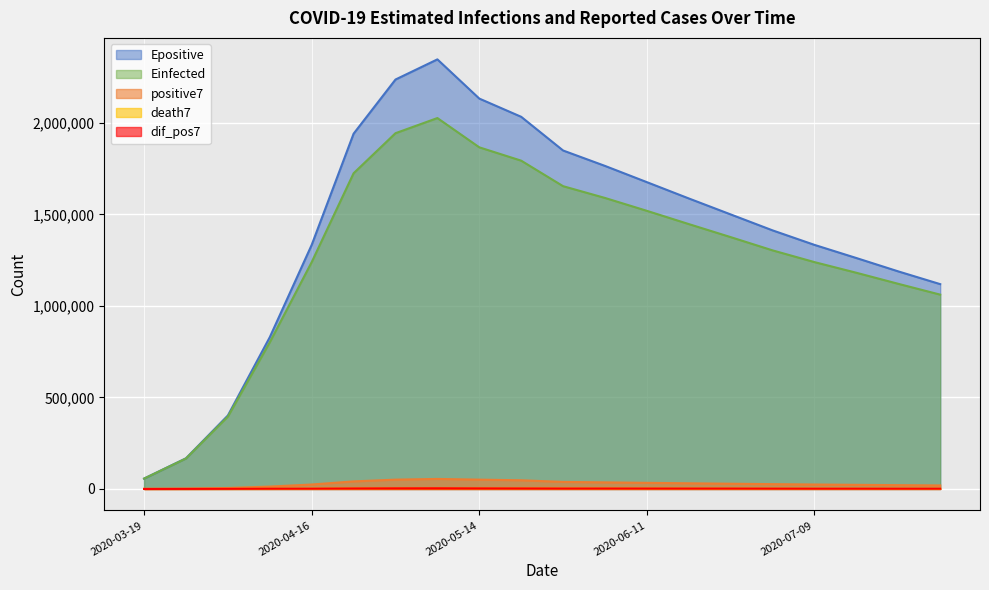

True or false: positive7 and death7 cross at least once.

False